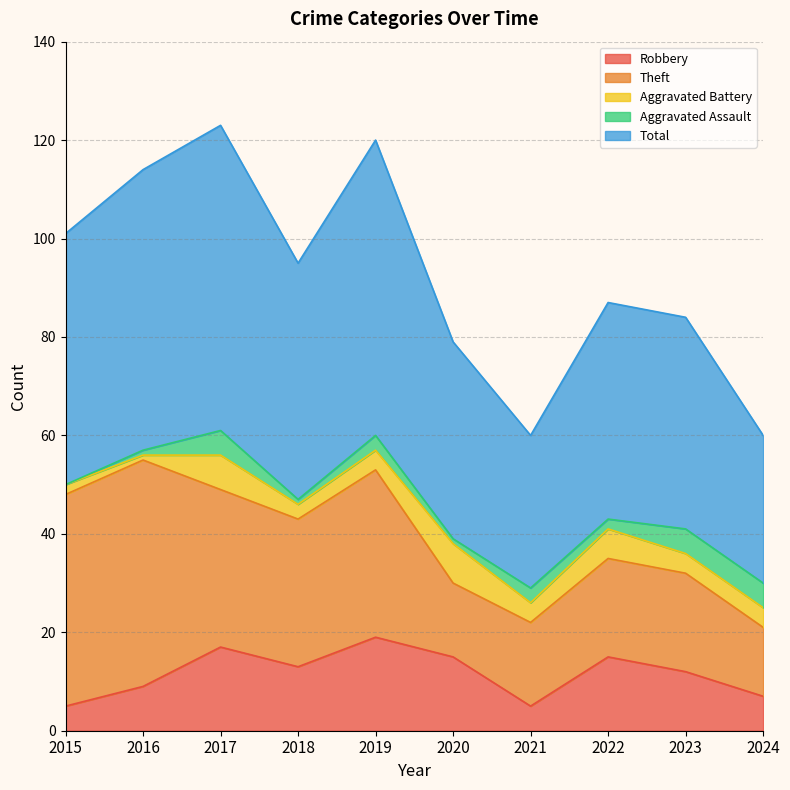

What is the sum of the Total values at 2022 and 2017?

106